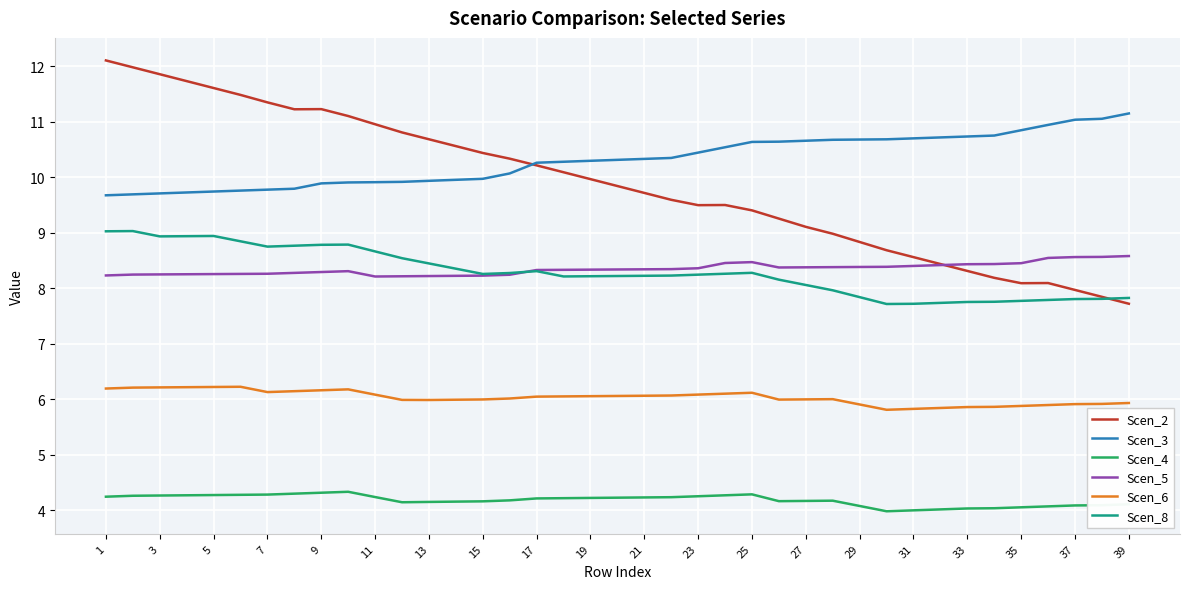

Which series has the largest total across all categories?

Scen_3